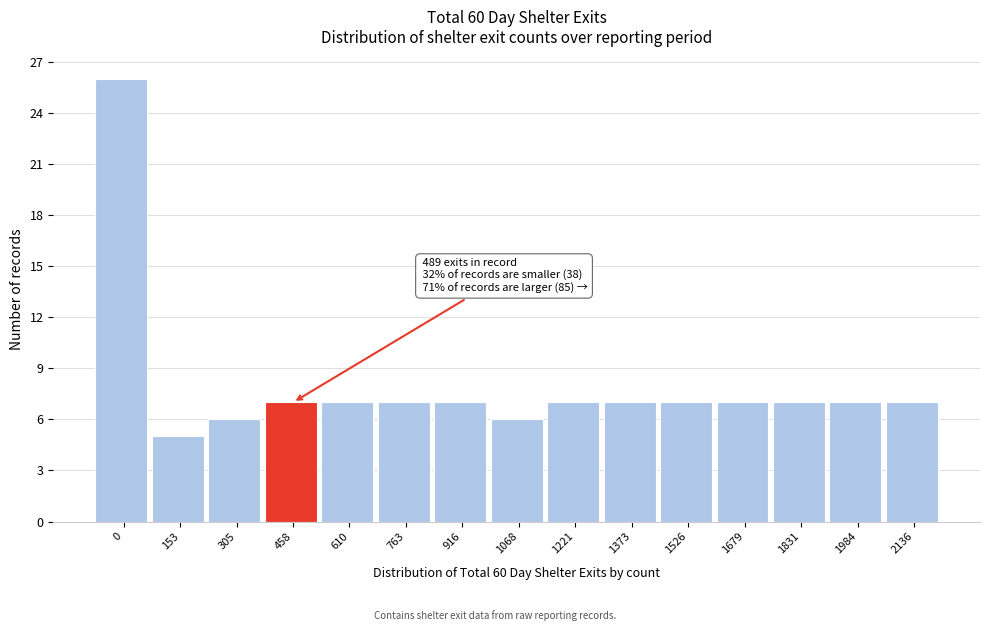

Reading left to right, transcribe all the data shown in this chart.

0=26	153=5	305=6	458=7	610=7	763=7	916=7	1068=6	1221=7	1373=7	1526=7	1679=7	1831=7	1984=7	2136=7